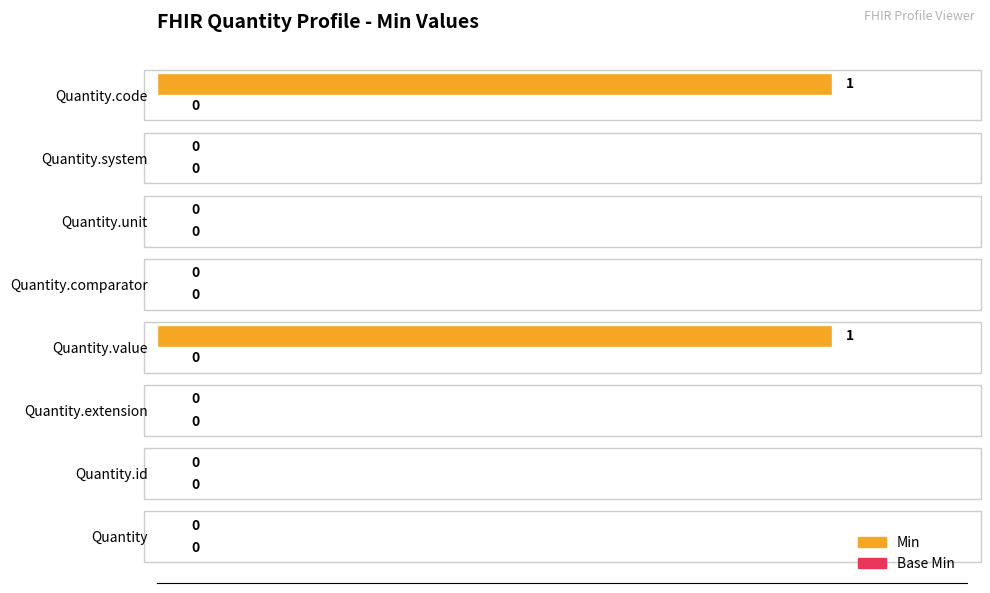

The value at Quantity.comparator is 0. True or false?

True